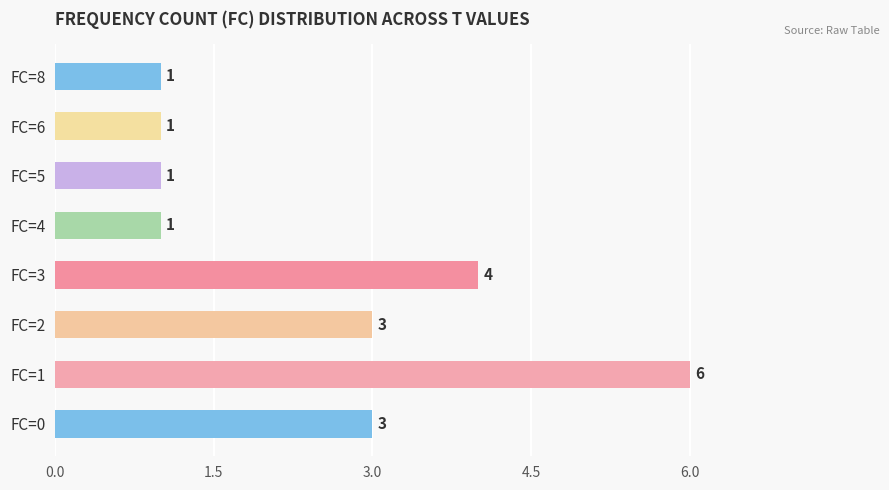

Approximately how many times larger is the value at FC=1 compared to FC=5?

6.0